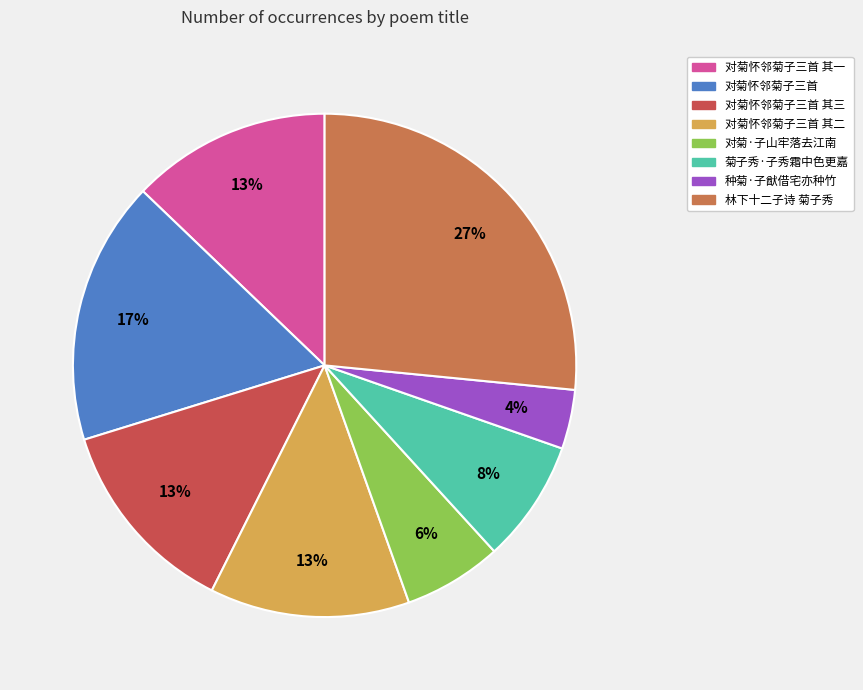

What percentage is the 对菊怀邻菊子三首 其一 slice, to the nearest percent?

13%